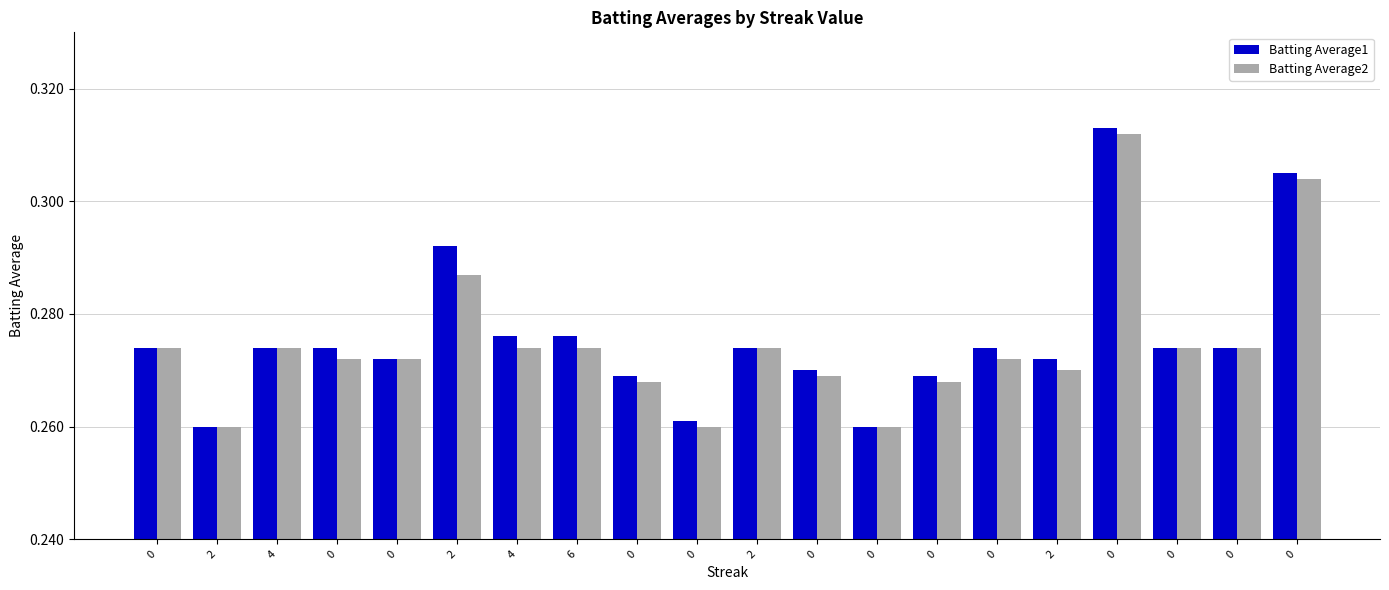

Where is Batting Average2 nearest to the value 0?

2